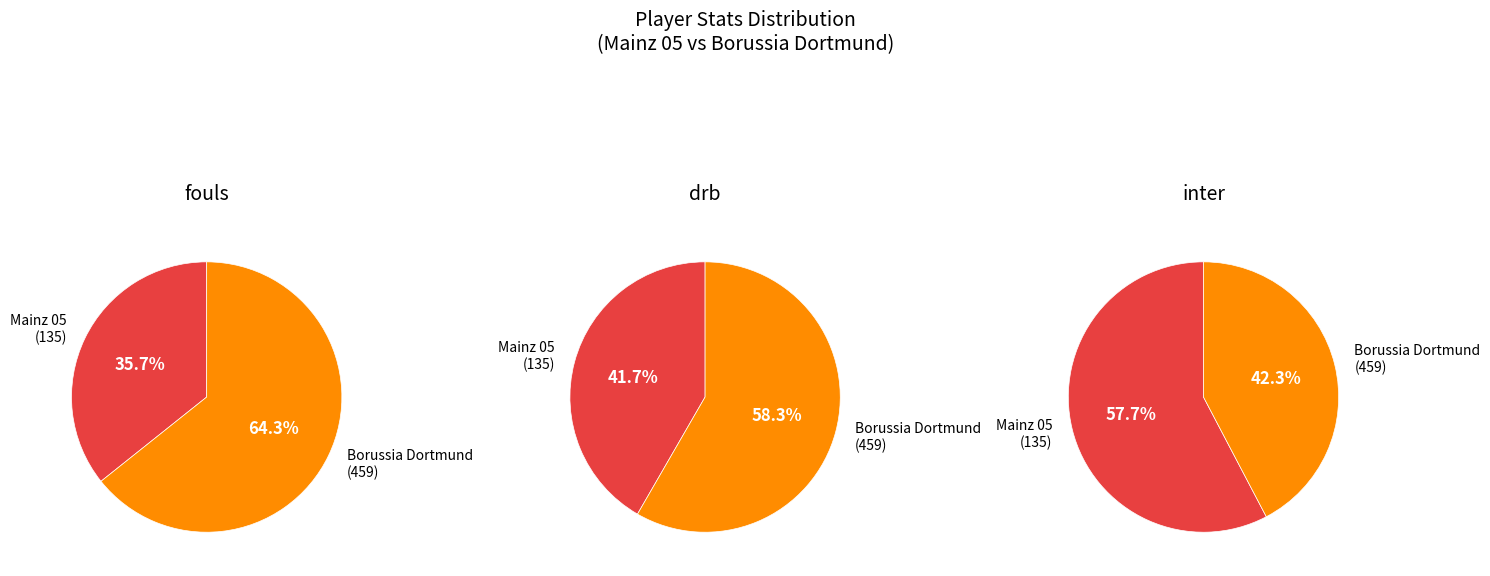

What is the smallest slice in the pie chart?

135 (Mainz 05)